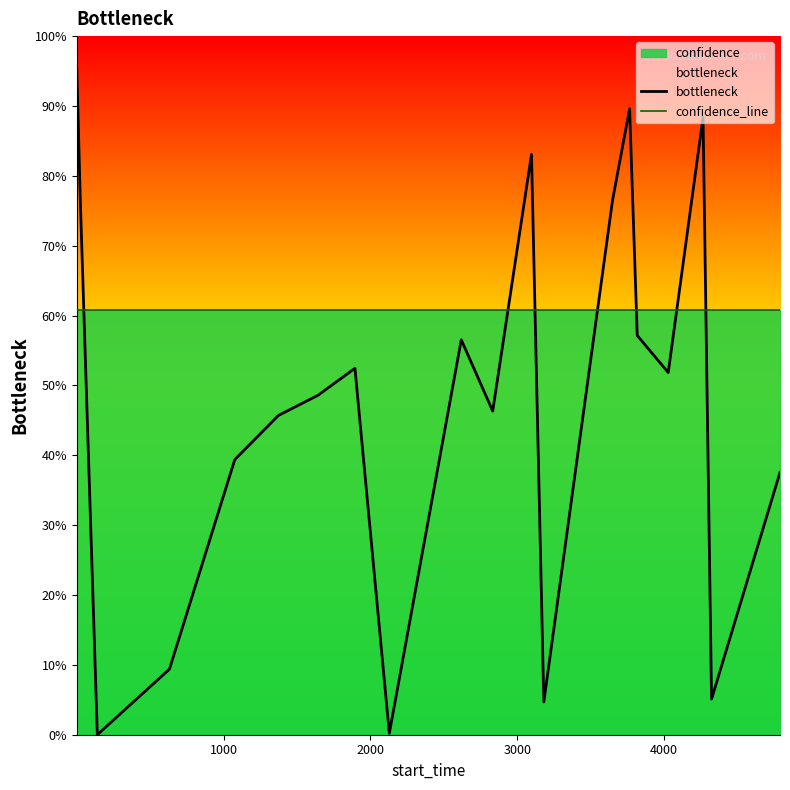

What is the maximum value shown in the chart?

95.3